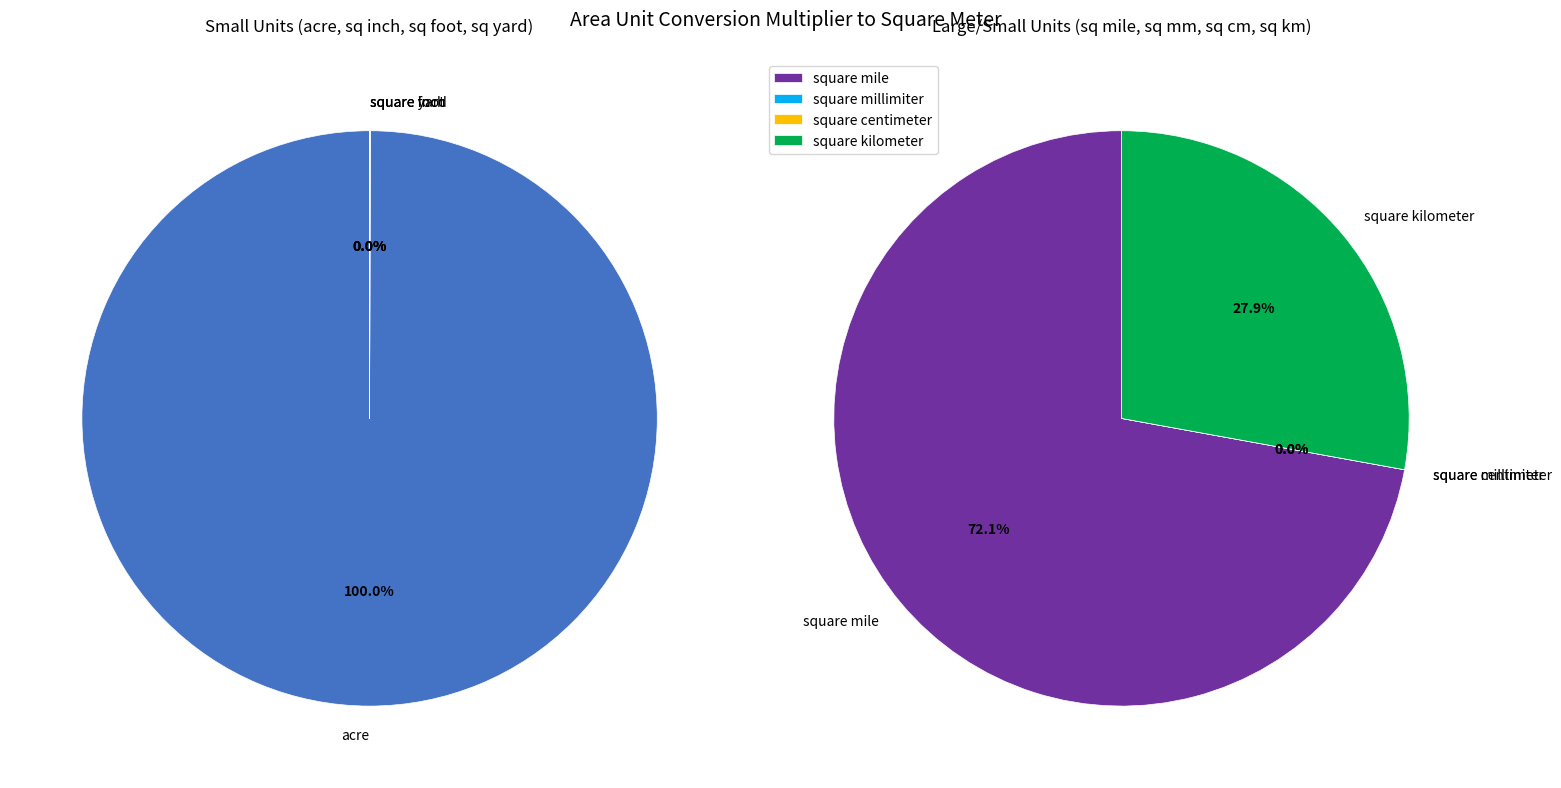

How many slices are in this pie chart?

8